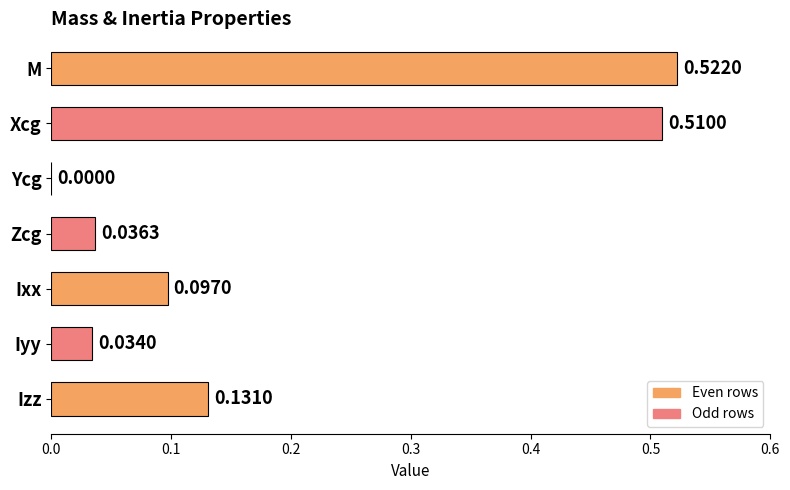

Which label corresponds to the largest value in the chart?

M